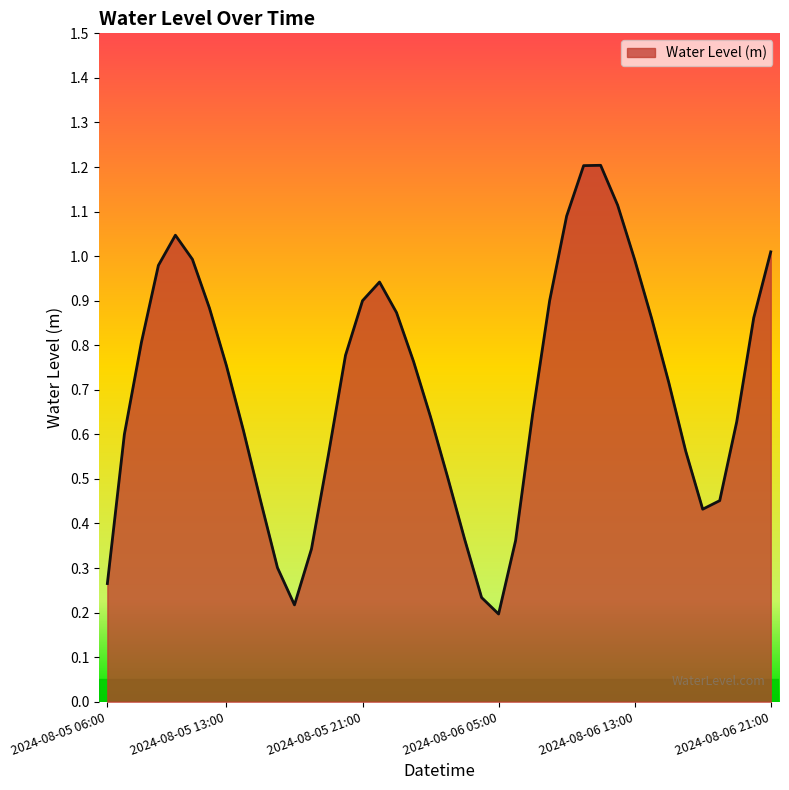

What is the greatest value displayed?

1.2